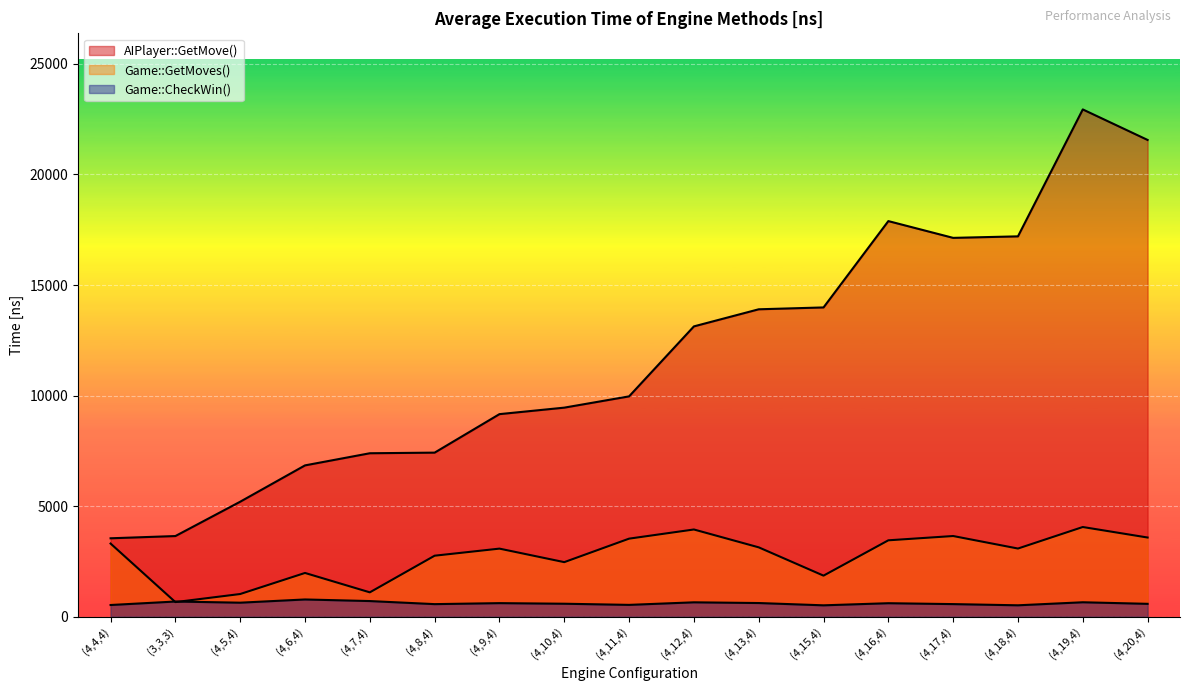

True or false: AIPlayer::GetMove() has a value of 6043.2 at (4,9,4).

False